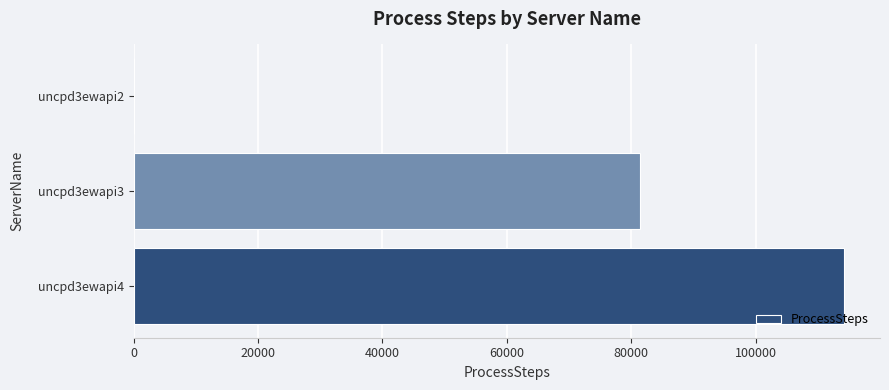

At which category does the chart reach its peak across all series?

uncpd3ewapi4